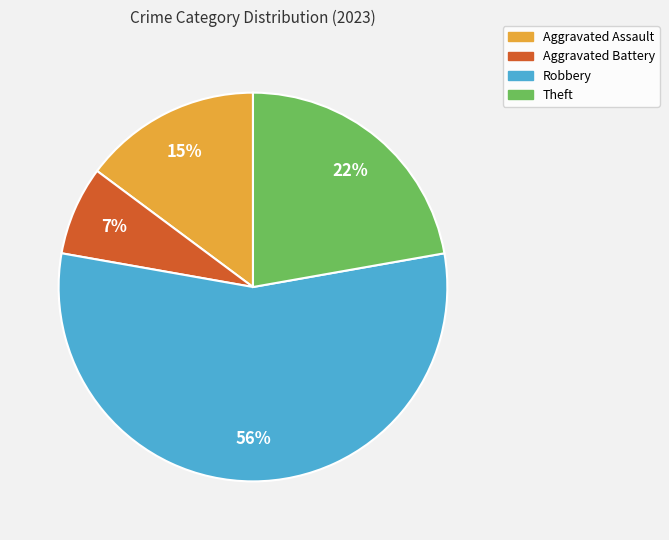

What is the smallest slice in the pie chart?

Aggravated Battery